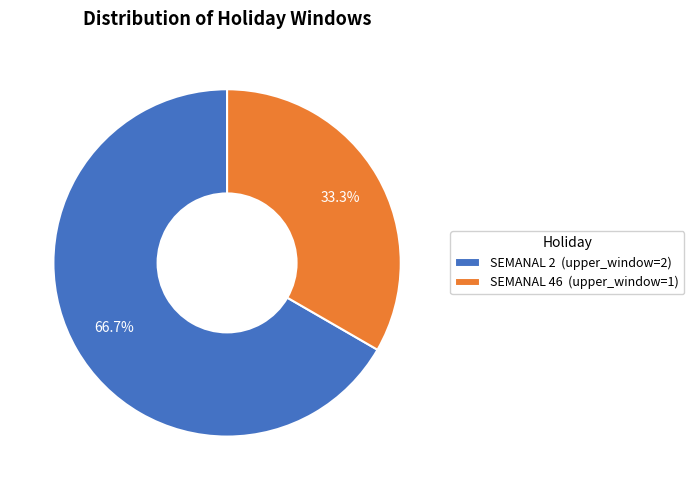

Do SEMANAL 2 and SEMANAL 46 together represent more than half of the pie?

Yes